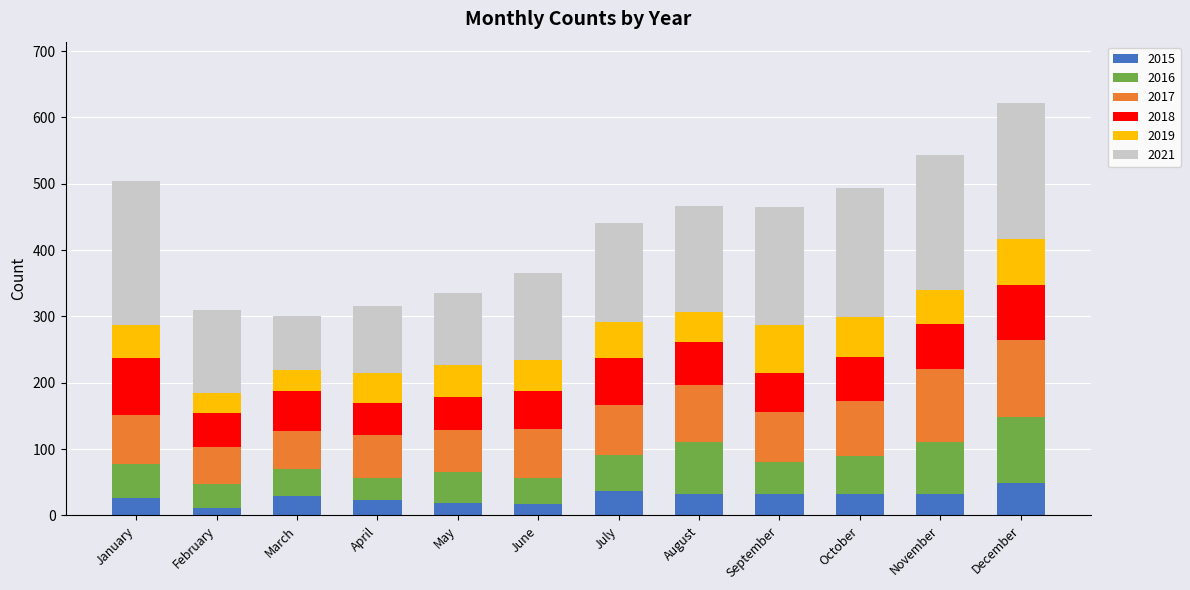

The value of 2015 at March is 29. True or false?

True